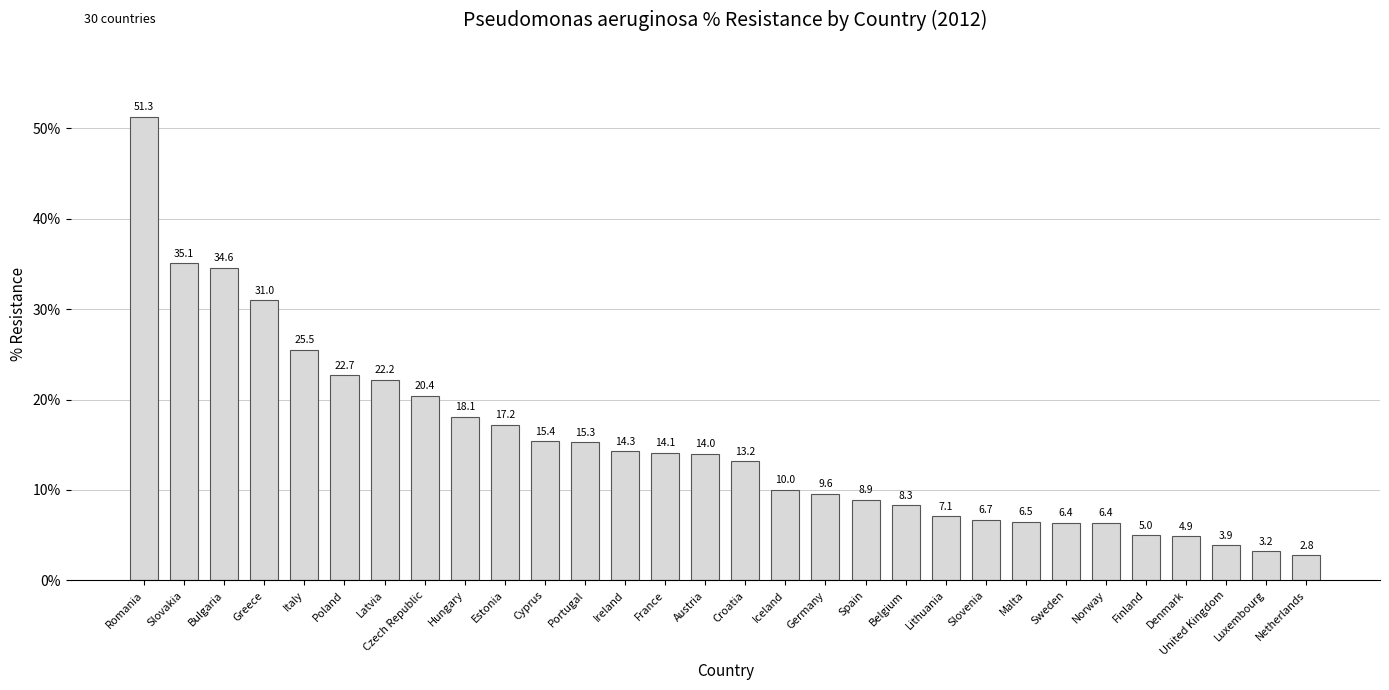

What is the maximum value shown in the chart?

51.3